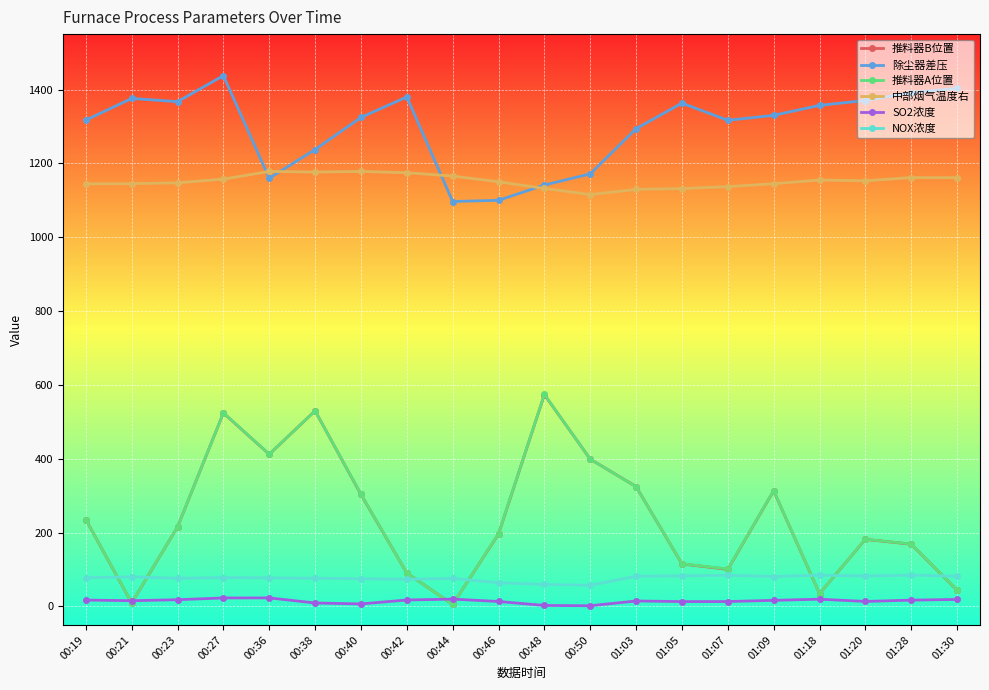

At which label does 中部烟气温度右 first exceed 1152?

00:27